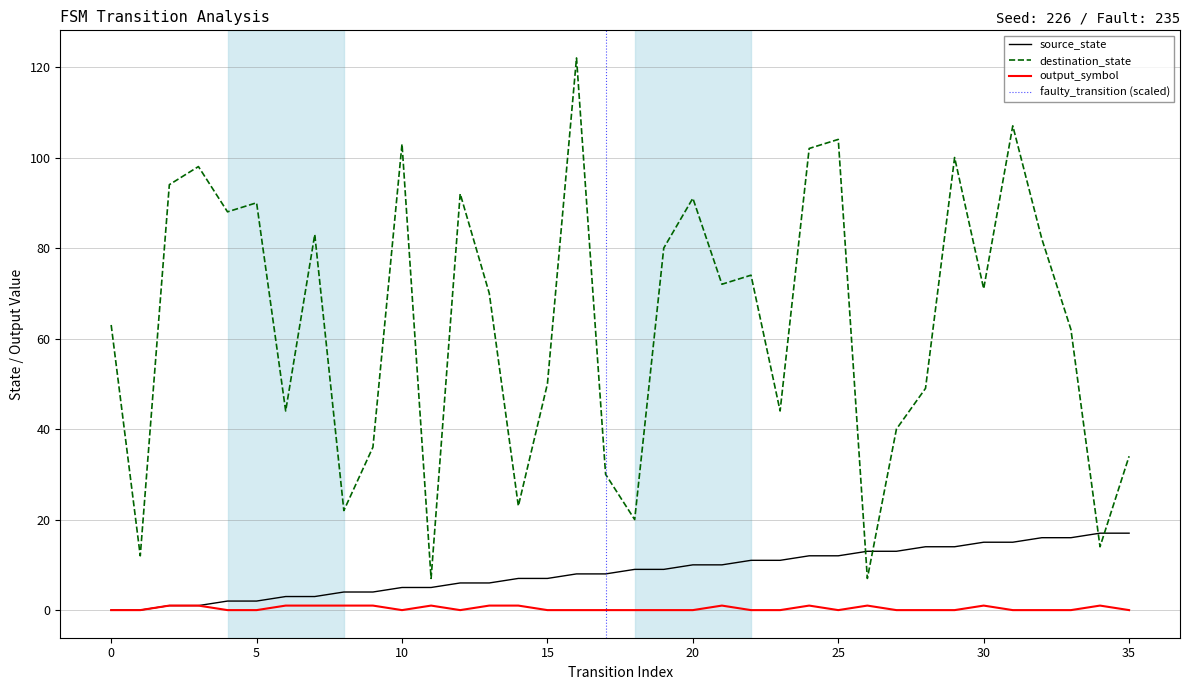

Reading left to right, transcribe all the data shown in this chart.

source_state: 0	0	1	1	2	2	3	3	4	4	5	5	6	6	7	7	8	8	9	9	10	10	11	11	12	12	13	13	14	14	15	15	16	16	17	17
destination_state: 63	12	94	98	88	90	44	83	22	36	103	7	92	70	23	50	122	30	20	80	91	72	74	44	102	104	7	40	49	100	71	107	82	62	14	34
output_symbol: 0	0	1	1	0	0	1	1	1	1	0	1	0	1	1	0	0	0	0	0	0	1	0	0	1	0	1	0	0	0	1	0	0	0	1	0